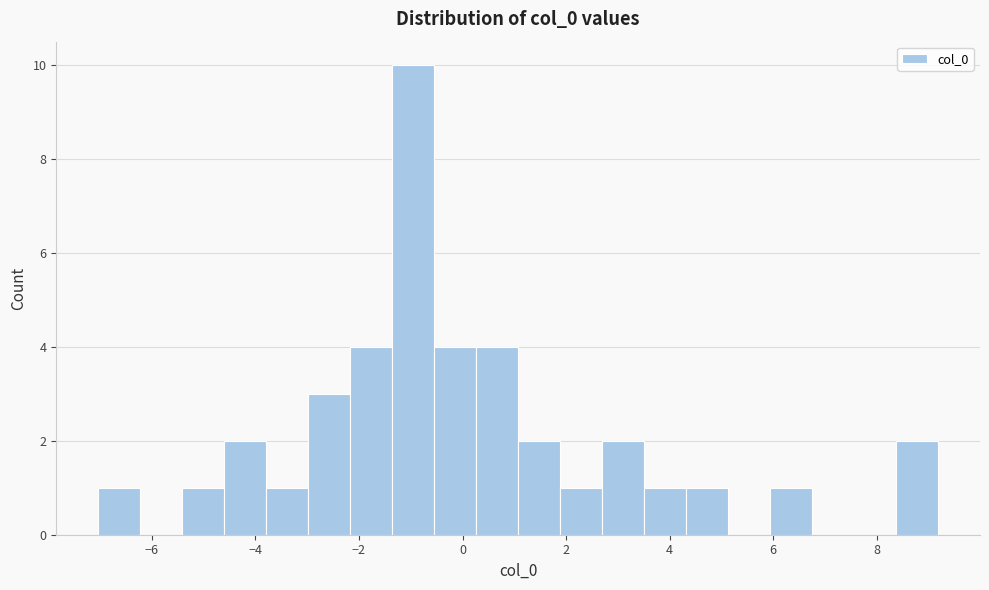

Which range on the x-axis has the tallest bar?

-1.4 to -0.6